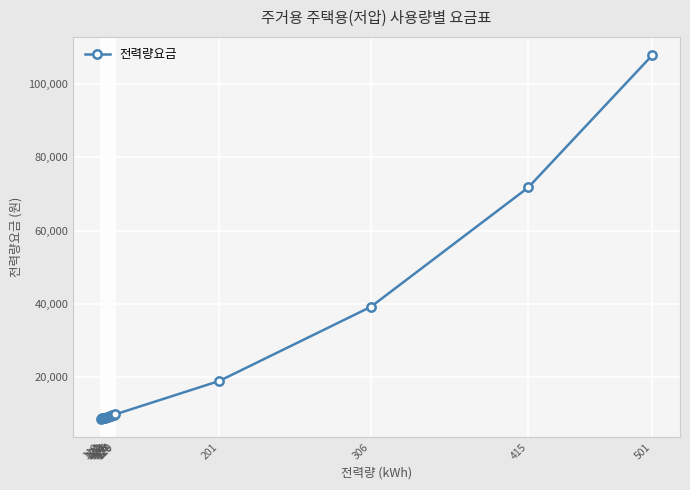

At which label is the value closest to 58225?

415